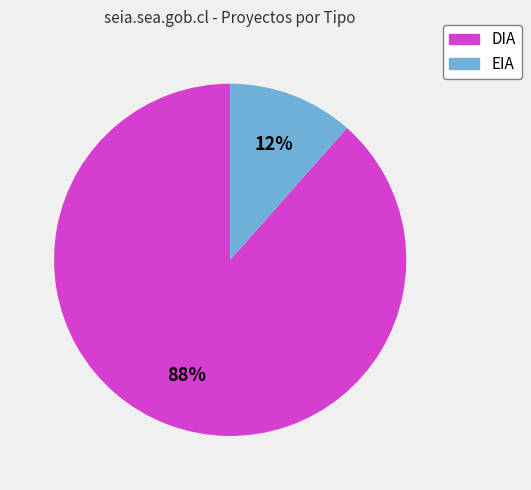

The DIA slice represents 88% of the pie. True or false?

True